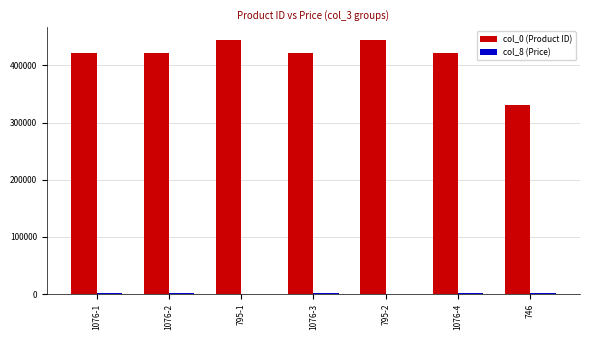

Are the bars horizontal?

No